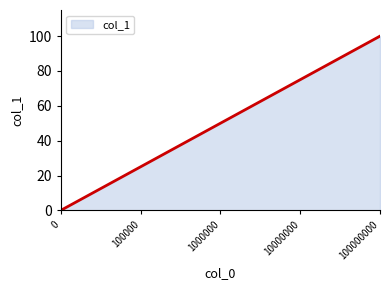

True or false: the data has more than 0 interior local peaks.

False